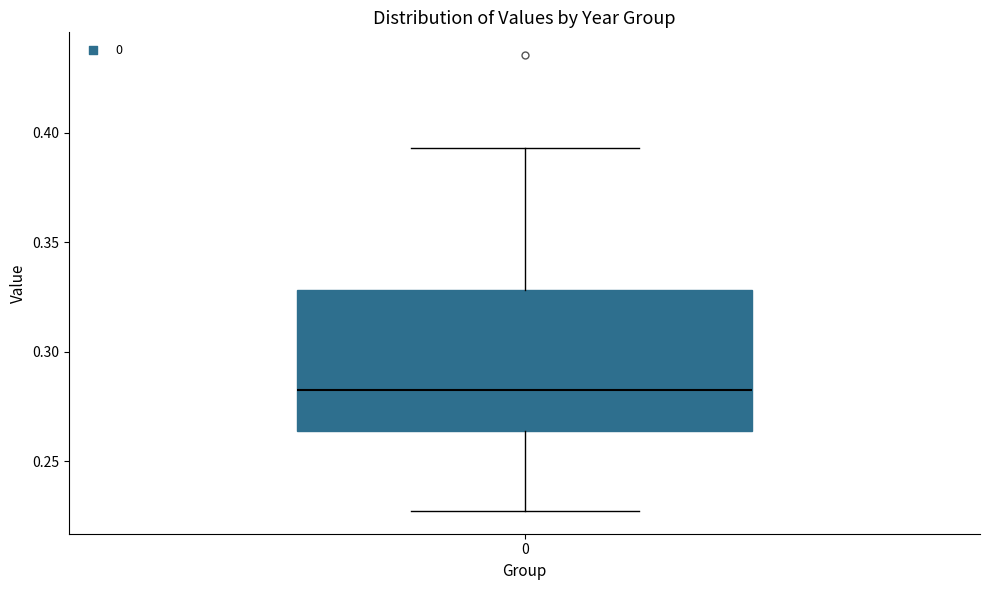

Transcribe this box plot: give where the median line is, the range the box spans, and where the two whiskers end, as read against the y-axis. The values are not printed on the chart, so give them approximately, as read against the axis.

median 0.285, box 0.265 to 0.330, whiskers 0.225 to 0.395